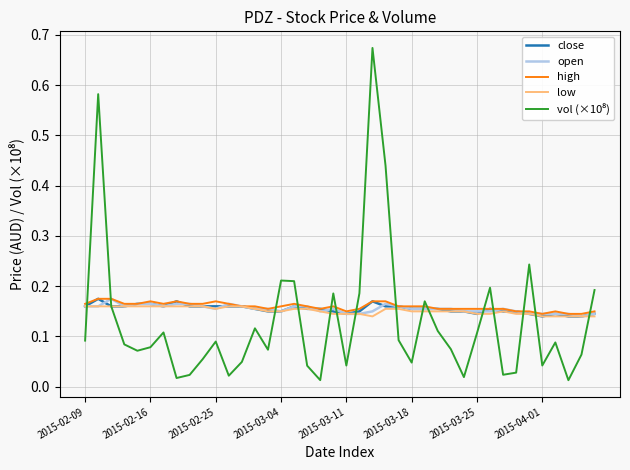

Which category has the lowest value in the close series?

2015-04-01